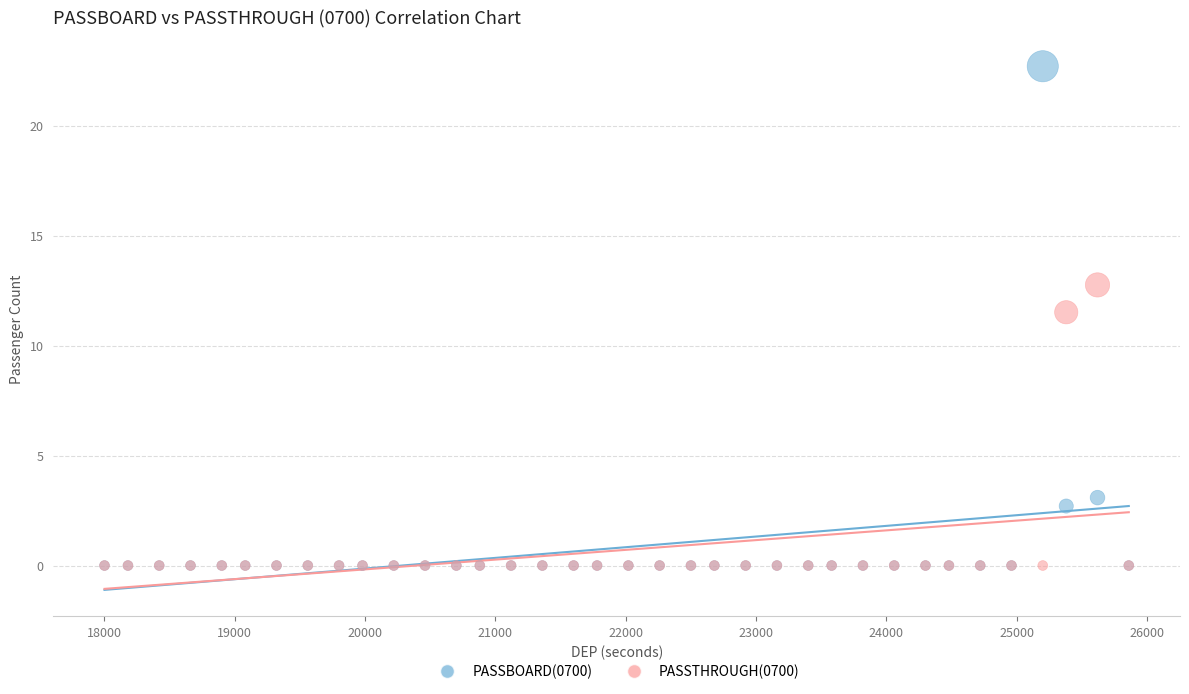

In the PASSTHROUGH(0700) series, what Y value is closest to 6?

11.5